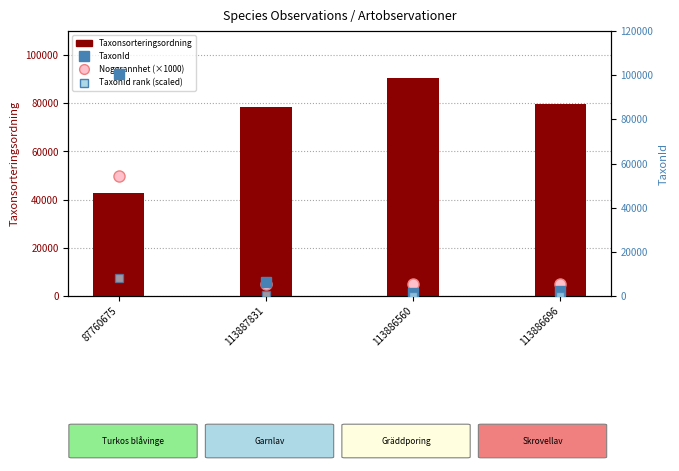

At which label does Taxonsorteringsordning reach its minimum?

87760675